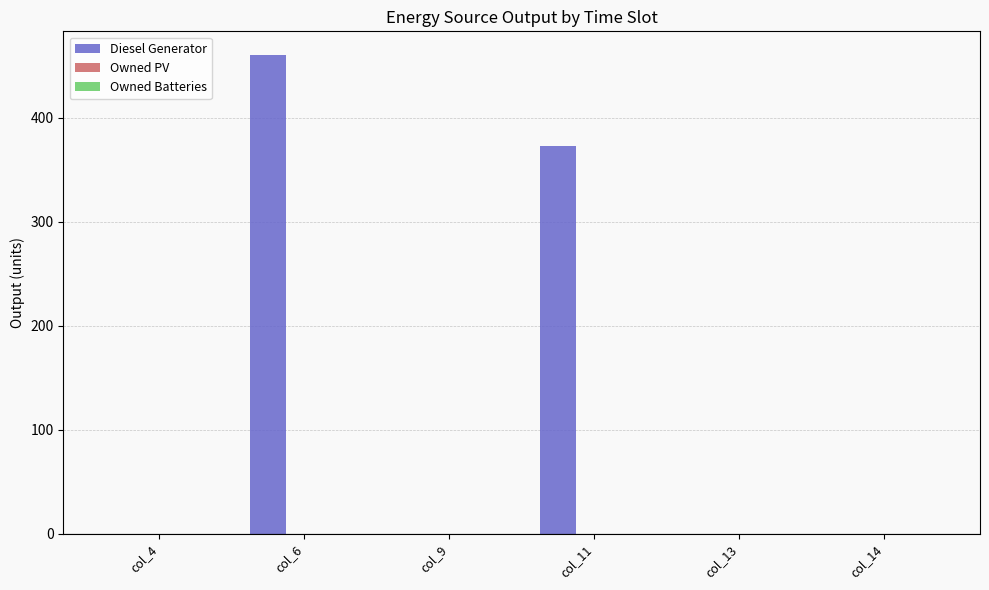

Which has a higher value, col_6 or col_9?

col_6